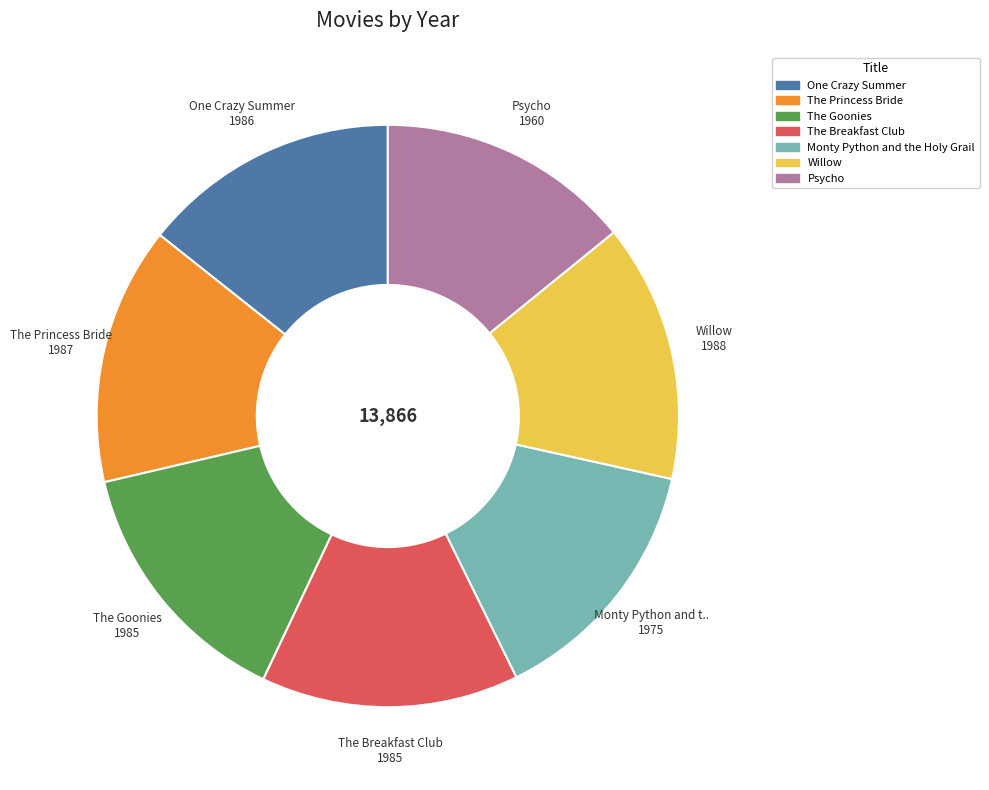

How many slices are in this pie chart?

7